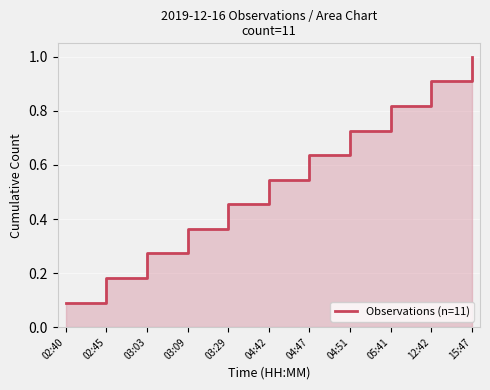

What is the ratio of the value at 04:47 to the value at 15:47?

0.6